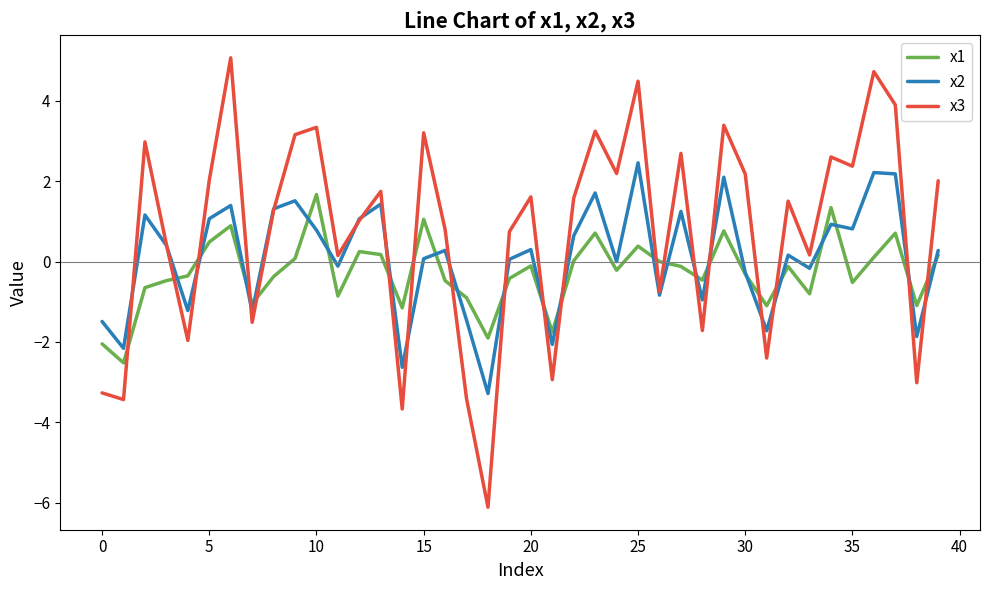

How many times do x2 and x1 cross each other?

22